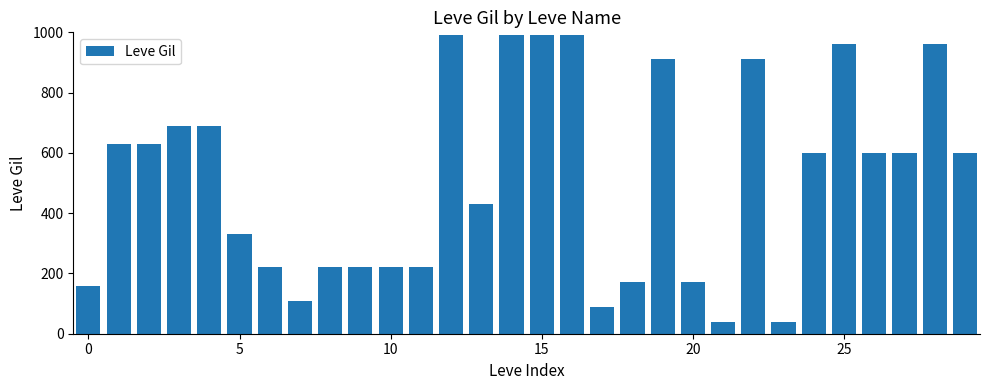

Reading left to right, extract all data points from this chart.

160	630	630	690	690	330	220	110	220	220	220	220	990	430	990	990	990	90	170	910	170	40	910	40	600	960	600	600	960	600